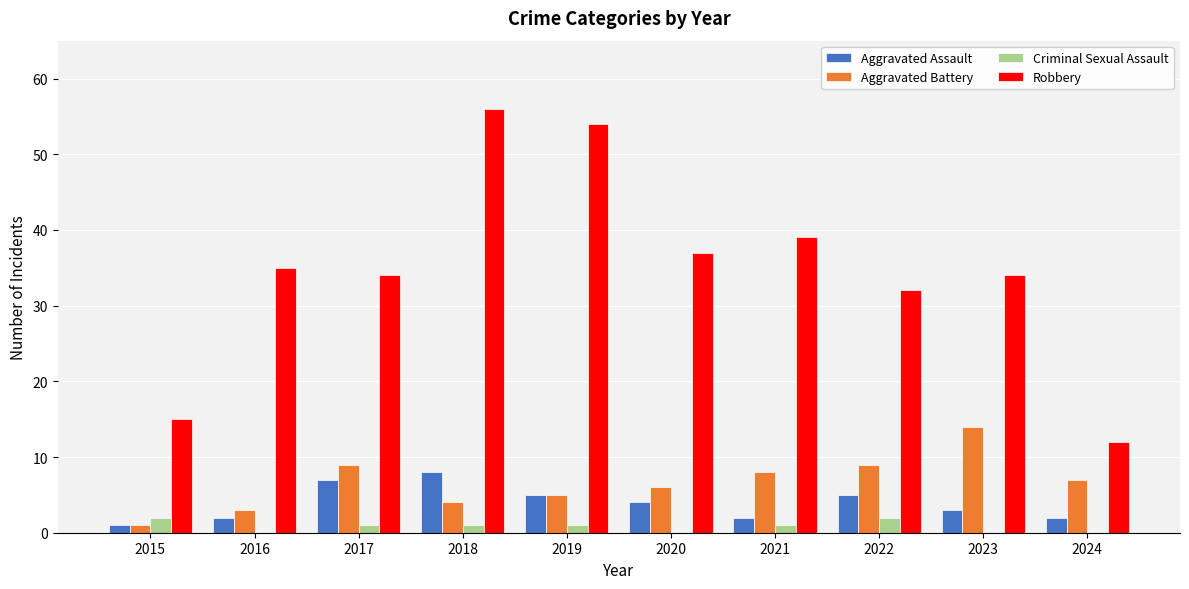

What is the maximum value for Aggravated Battery?

14